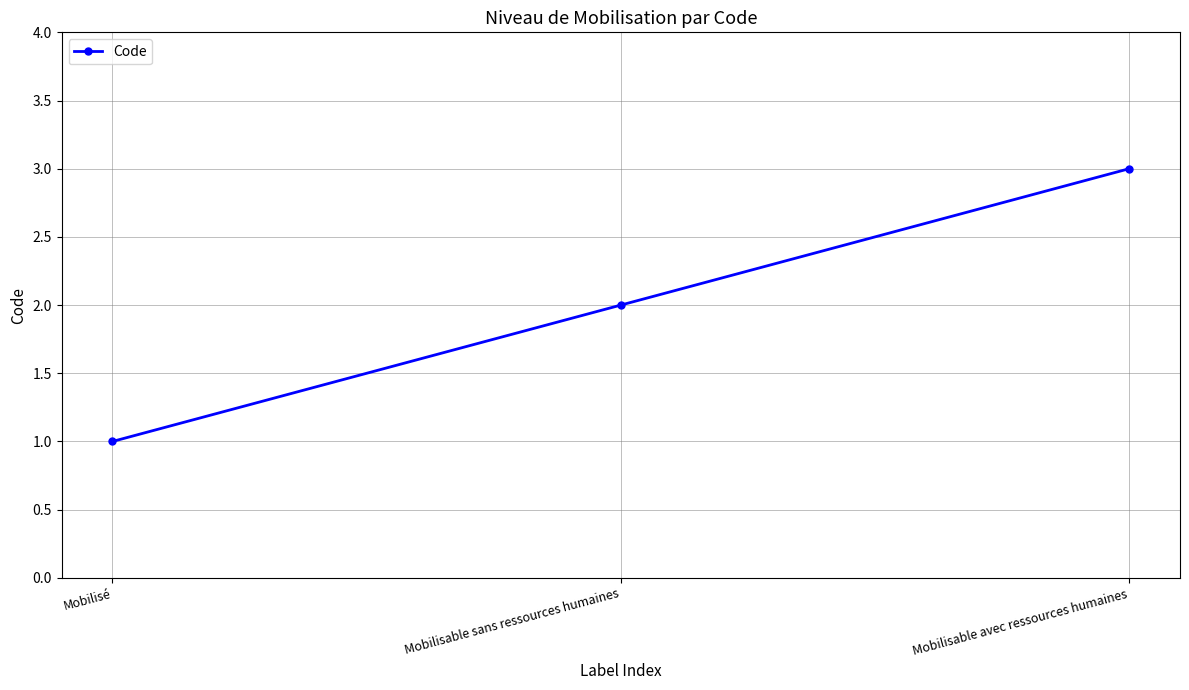

Reading right to left, extract all data points from this chart.

3	2	1